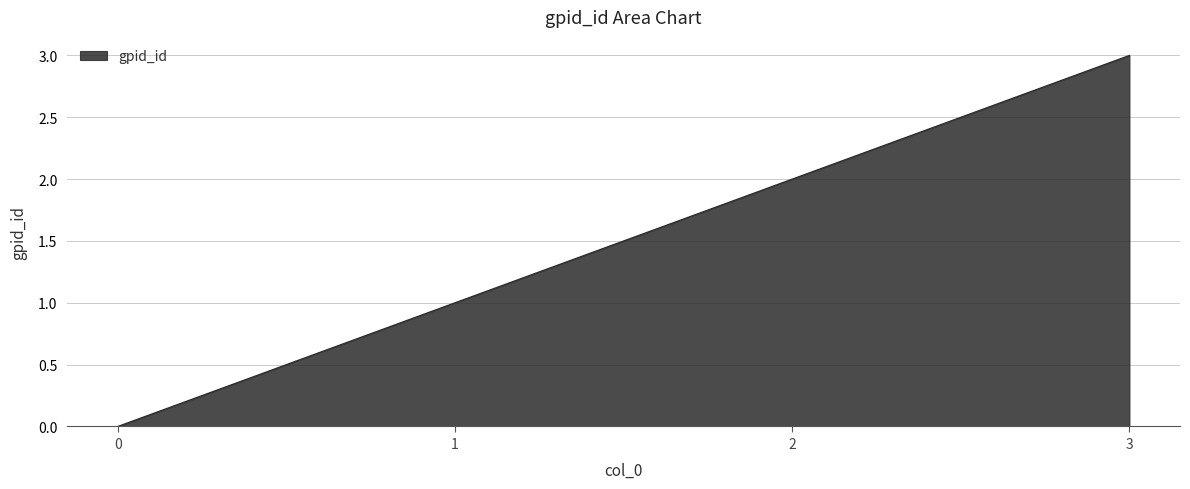

What is the sum of all values?

6